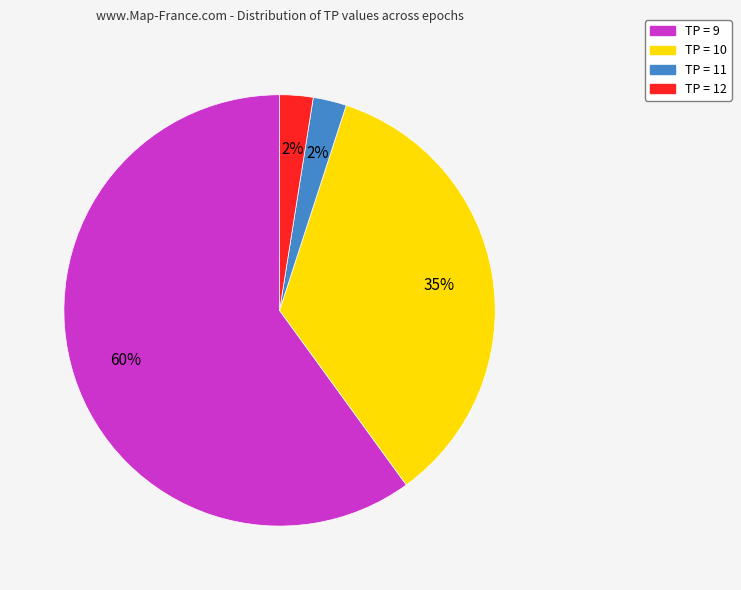

To the nearest percent, what portion does TP = 10 represent?

35%